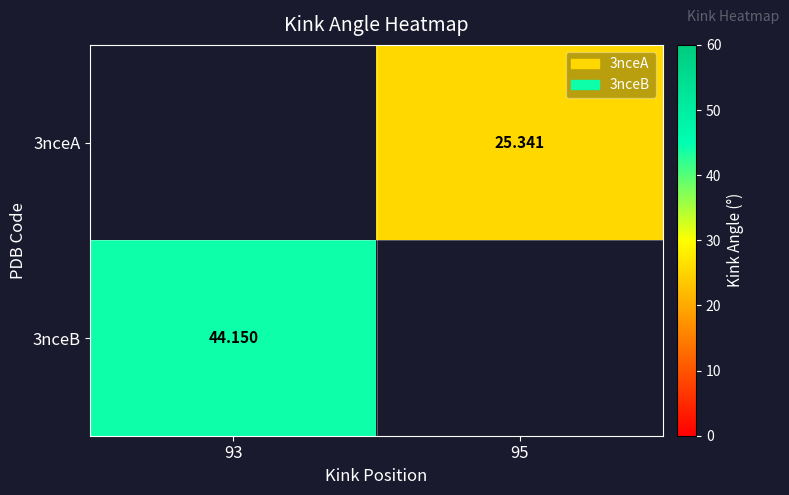

List the labels in order of 3nceB value, smallest first.

93, 95